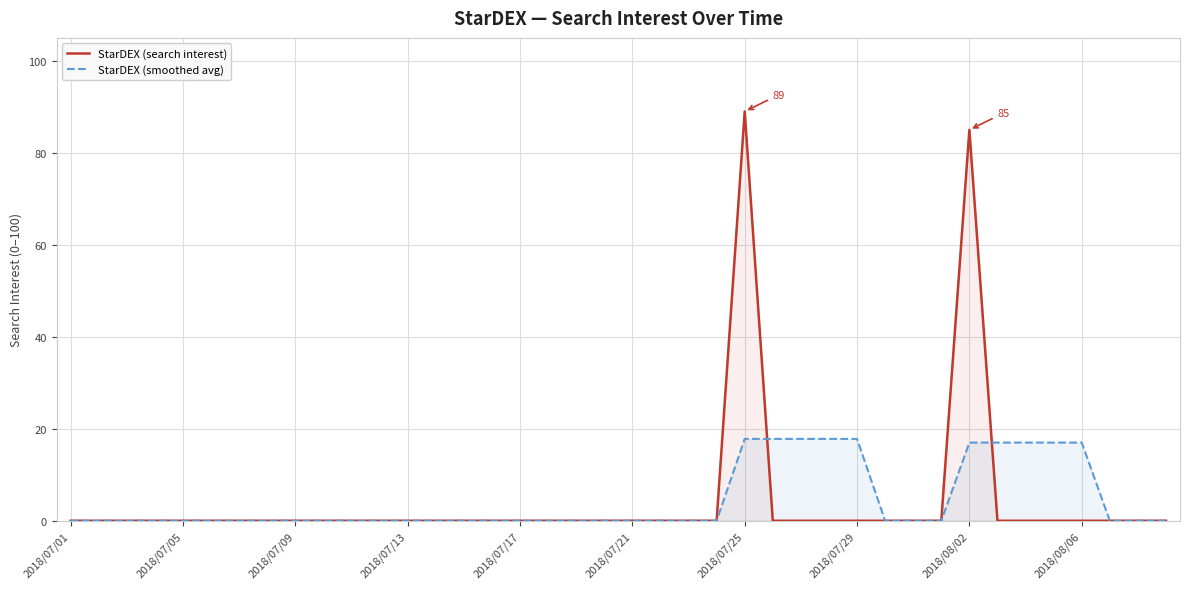

Reading left to right, list all the values displayed in this chart.

StarDEX (search interest): 0.0	0.0	0.0	0.0	0.0	0.0	0.0	0.0	0.0	0.0	0.0	0.0	0.0	0.0	0.0	0.0	0.0	0.0	0.0	0.0	0.0	0.0	0.0	0.0	89.0	0.0	0.0	0.0	0.0	0.0	0.0	0.0	85.0	0.0	0.0	0.0	0.0	0.0	0.0	0.0
StarDEX (smoothed avg): 0.0	0.0	0.0	0.0	0.0	0.0	0.0	0.0	0.0	0.0	0.0	0.0	0.0	0.0	0.0	0.0	0.0	0.0	0.0	0.0	0.0	0.0	0.0	0.0	17.8	17.8	17.8	17.8	17.8	0.0	0.0	0.0	17.0	17.0	17.0	17.0	17.0	0.0	0.0	0.0